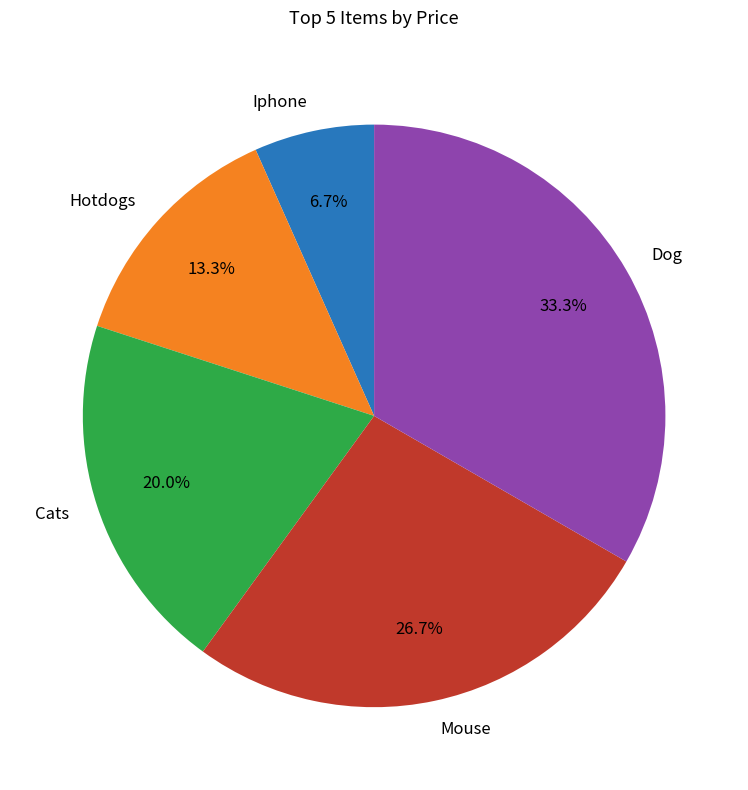

Does Hotdogs account for over 50% of the chart?

No